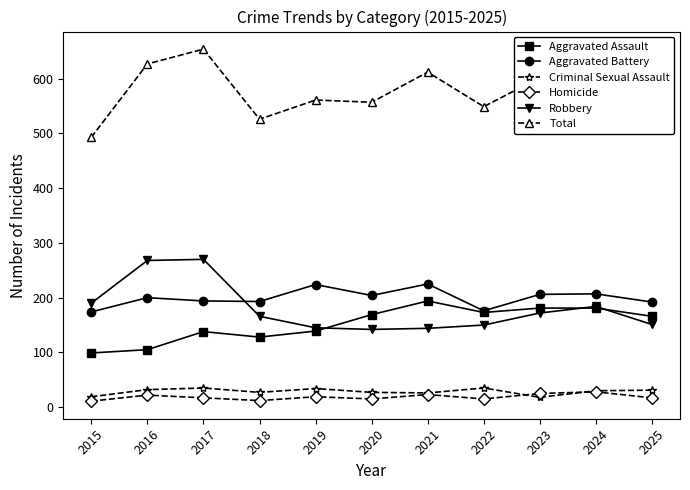

Is this an area chart (filled region under the line)?

No